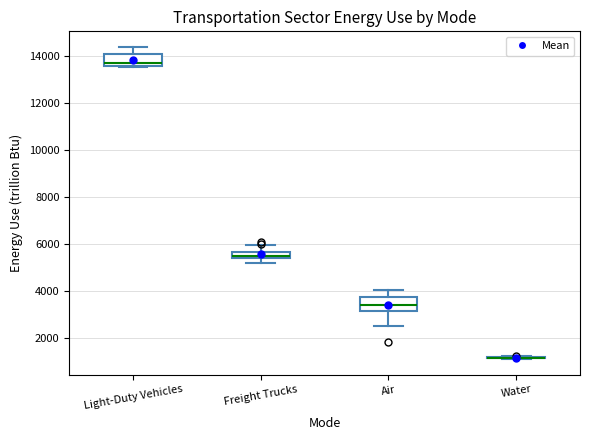

Where is the lower edge of the box for Light-Duty Vehicles on the y-axis? The values are not printed on the chart, so give them approximately, as read against the axis.

13600